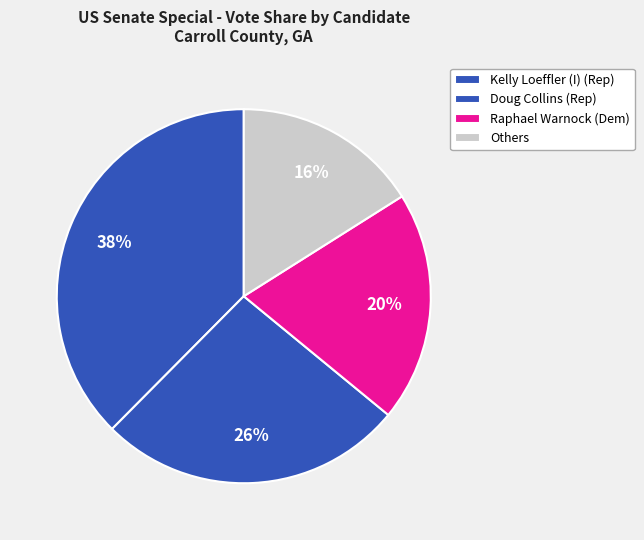

How many slices are in this pie chart?

4